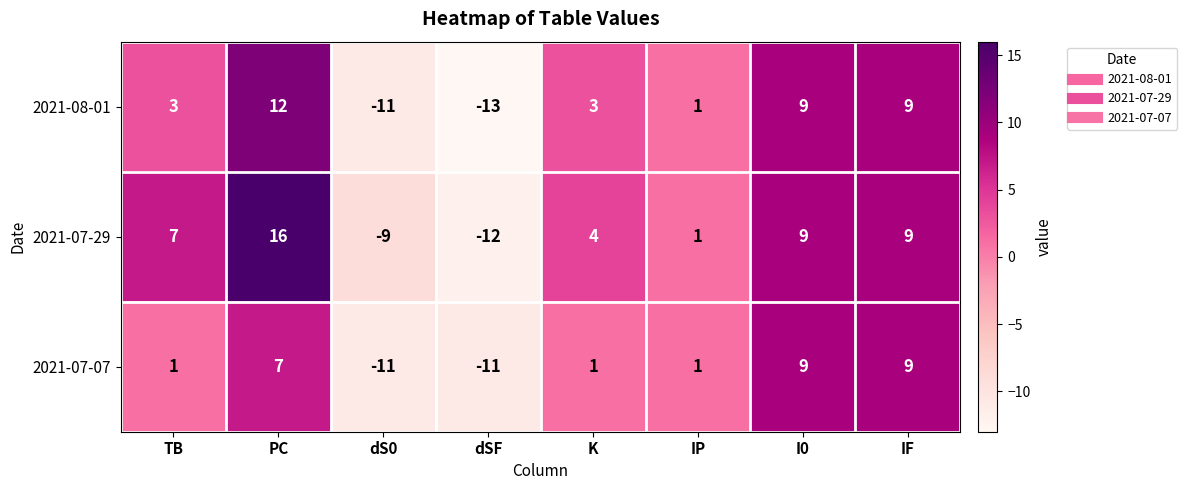

Between PC and IP, which series saw the biggest shift?

2021-07-29